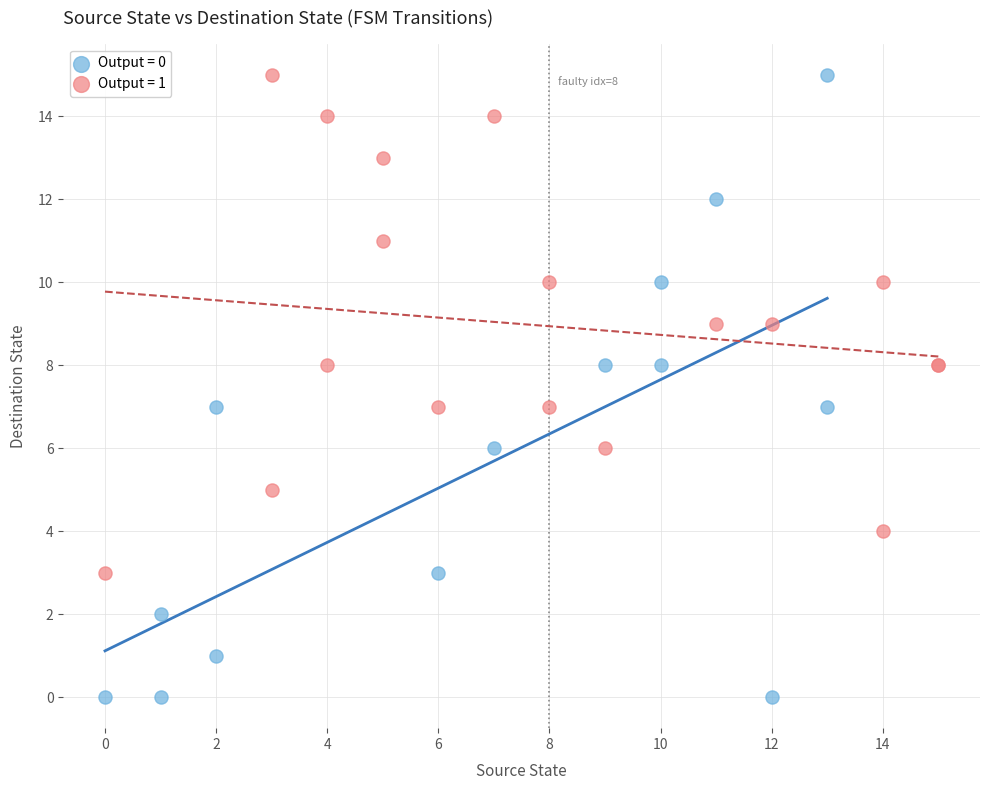

Which series contains the lowest Y value?

Output = 0